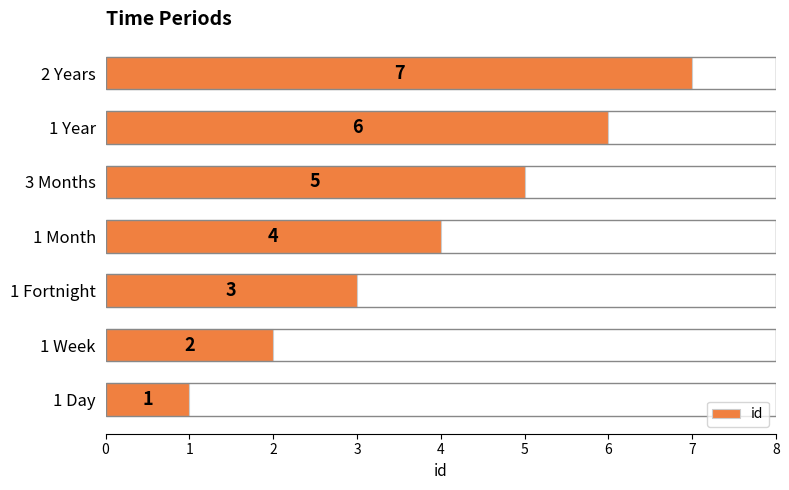

The value at 3 Months is 5. True or false?

True